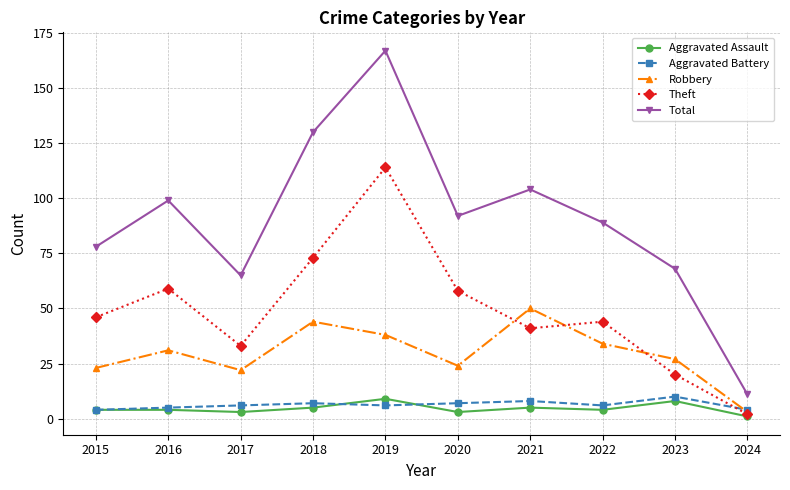

Which series has the largest range (max minus min)?

Total